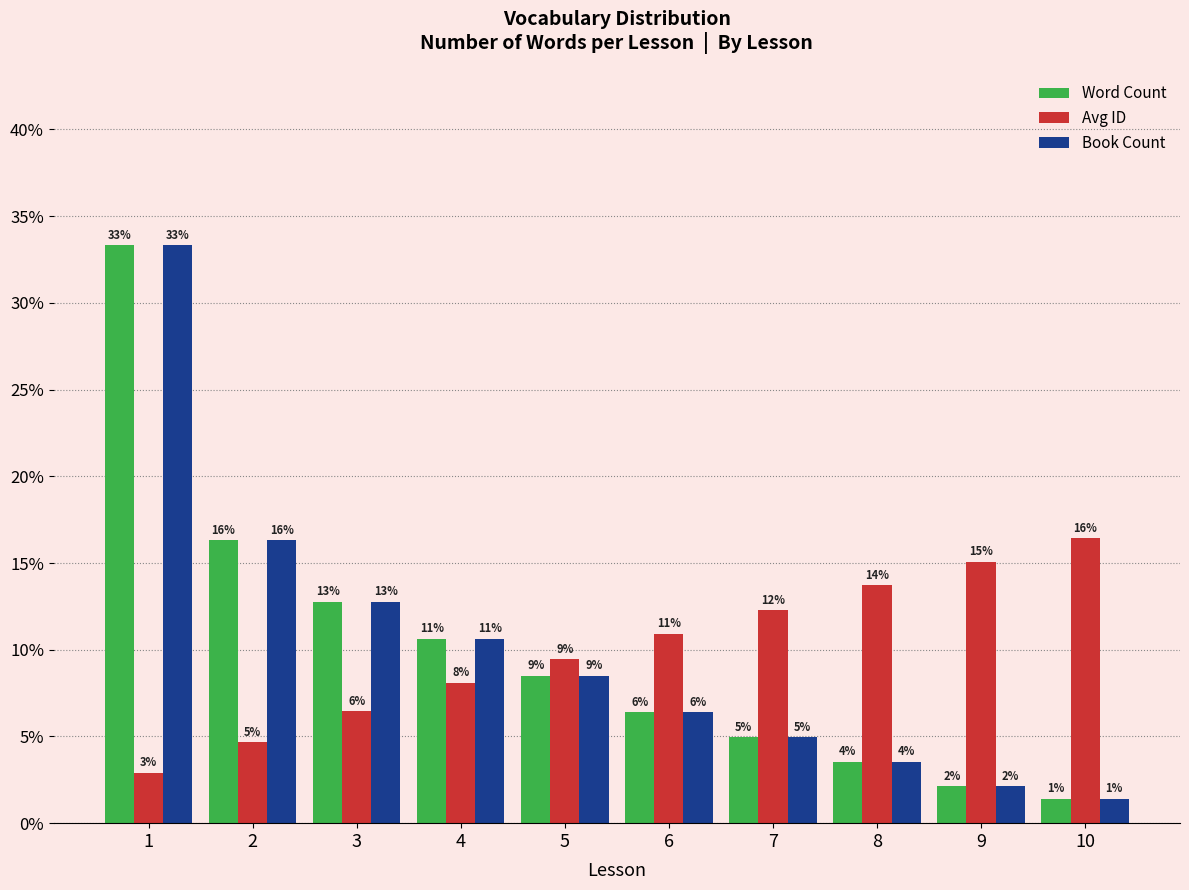

Between 1 and 4, which series saw the biggest shift?

Word Count